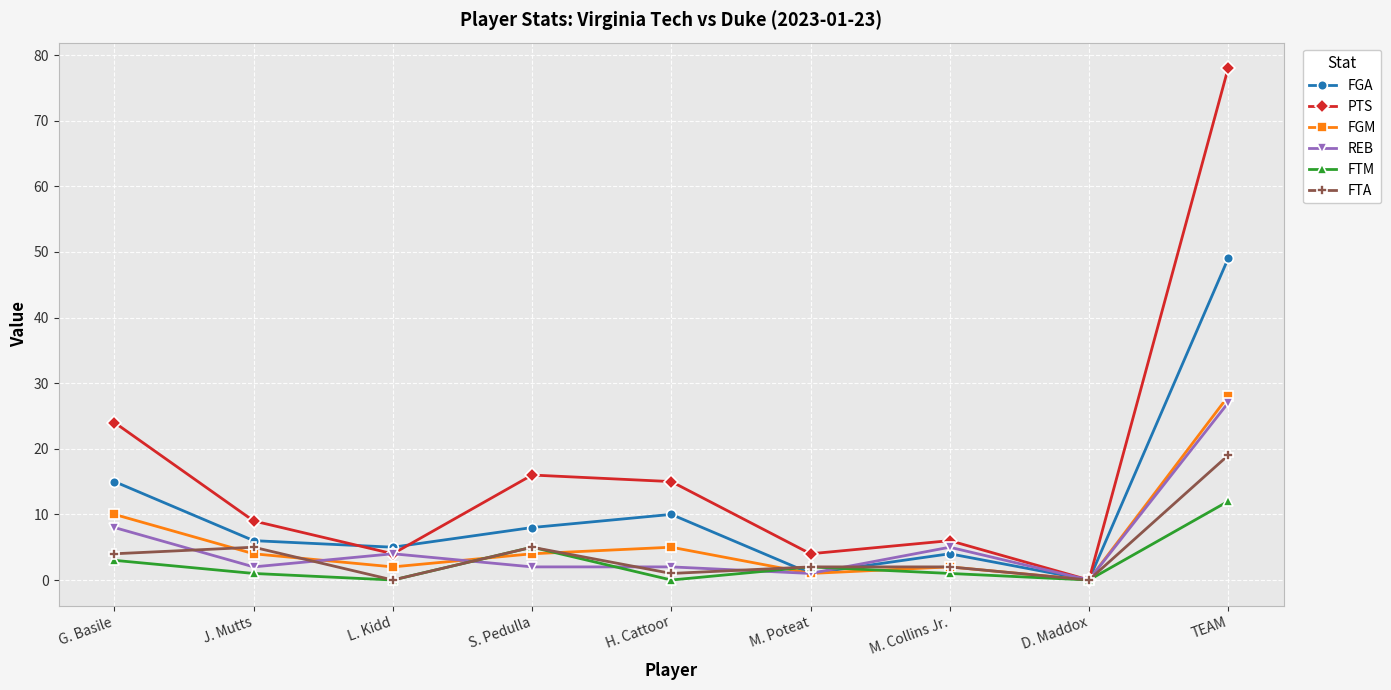

Count the number of data series in this chart.

6